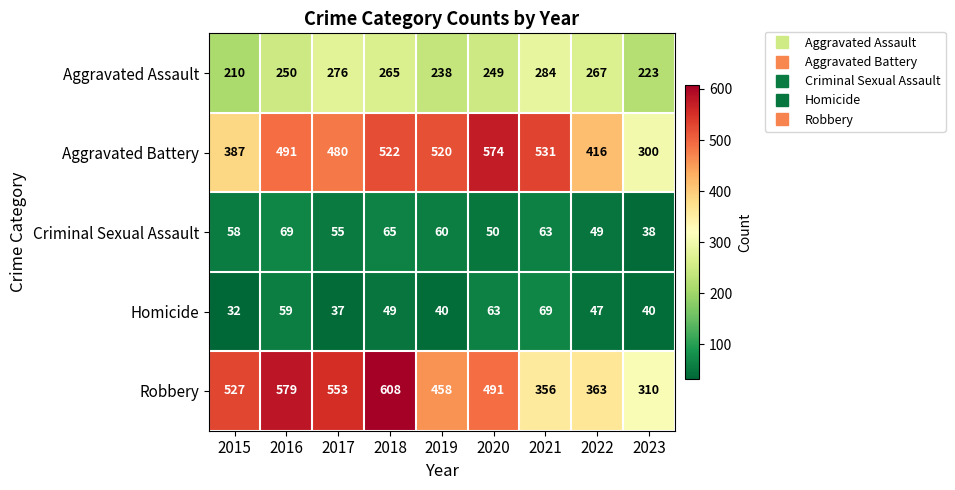

What is the minimum value for Robbery?

310